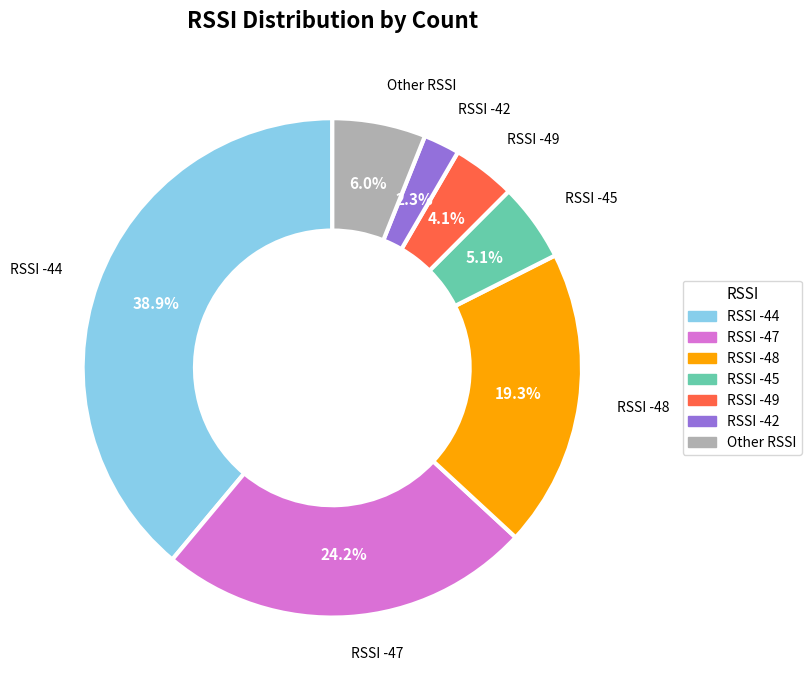

Is there a majority slice in this chart?

No